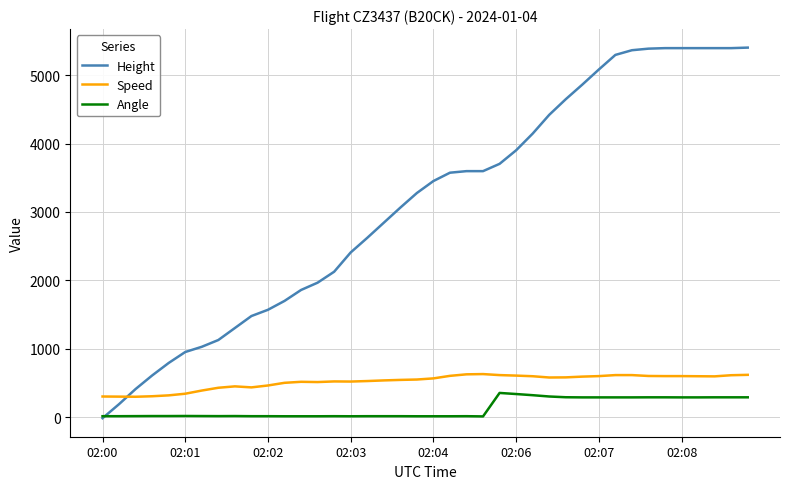

What is the lowest value of the Speed series?

298.2